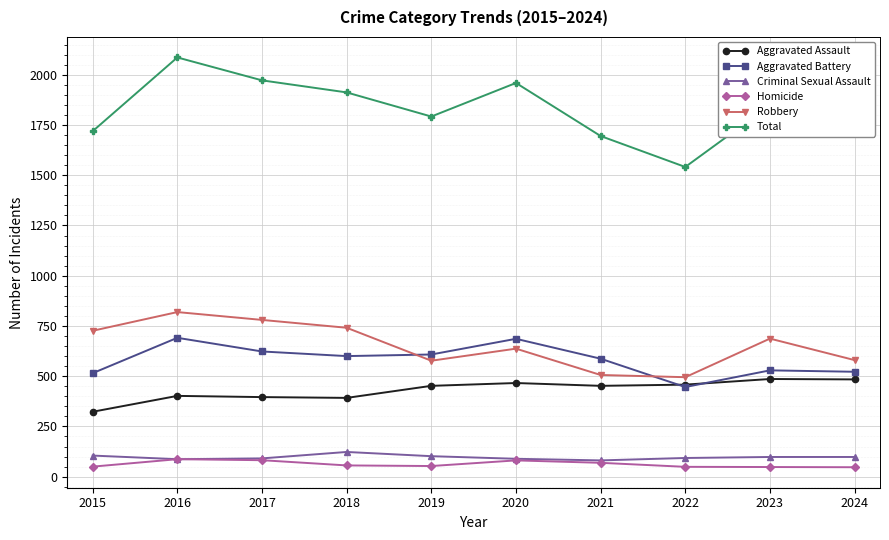

Which category has the highest value in the Total series?

2016